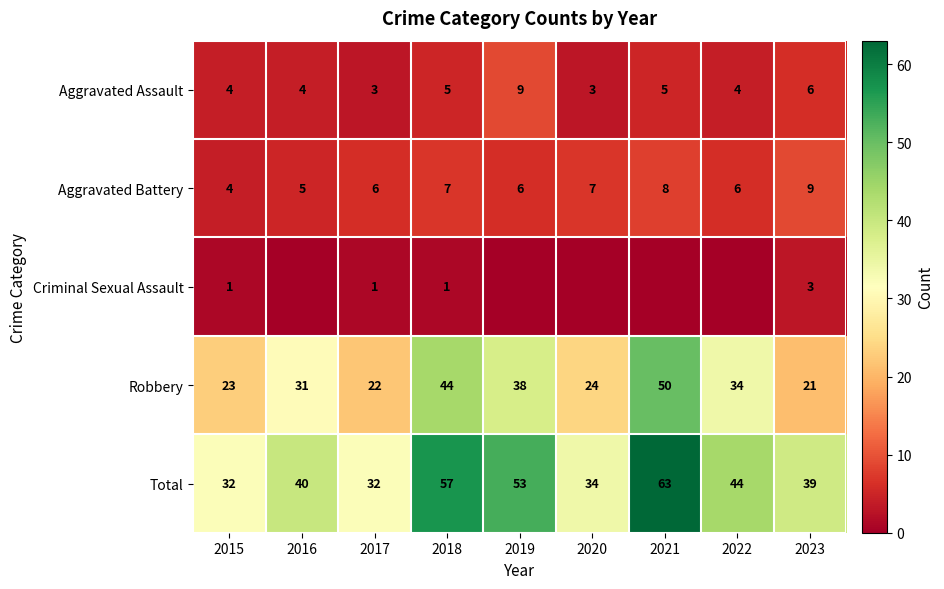

True or false: Criminal Sexual Assault has a value of 1 at 2015.

True